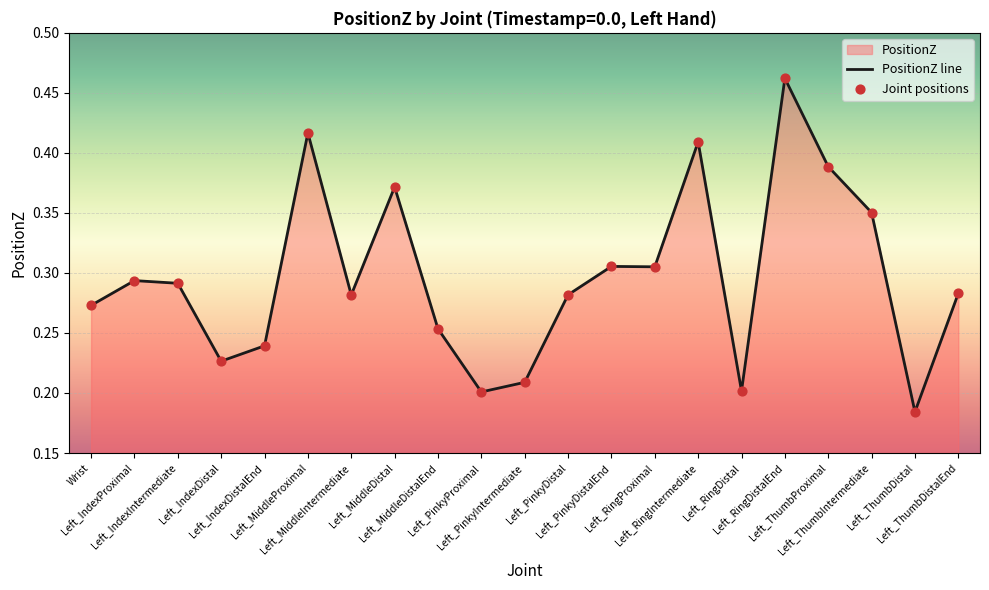

Which series has the largest total across all categories?

PositionZ line